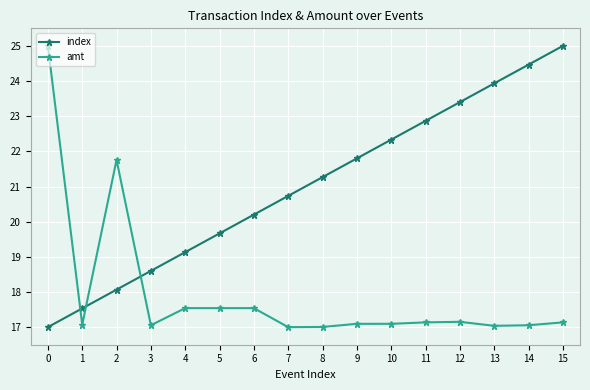

What is the minimum value shown in the chart?

17.0